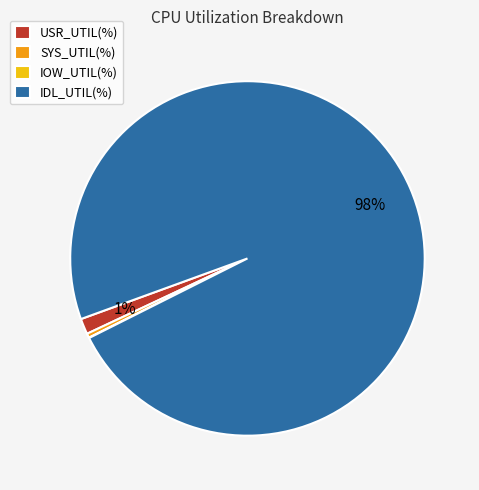

The IDL_UTIL(%) slice represents 87% of the pie. True or false?

False